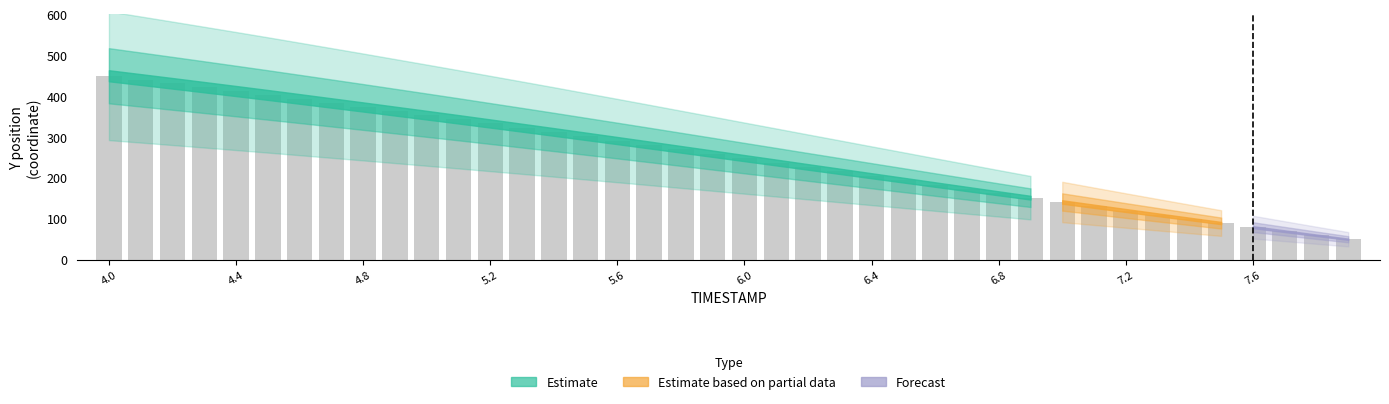

What is the value of the 30th bar from the left?

151.7